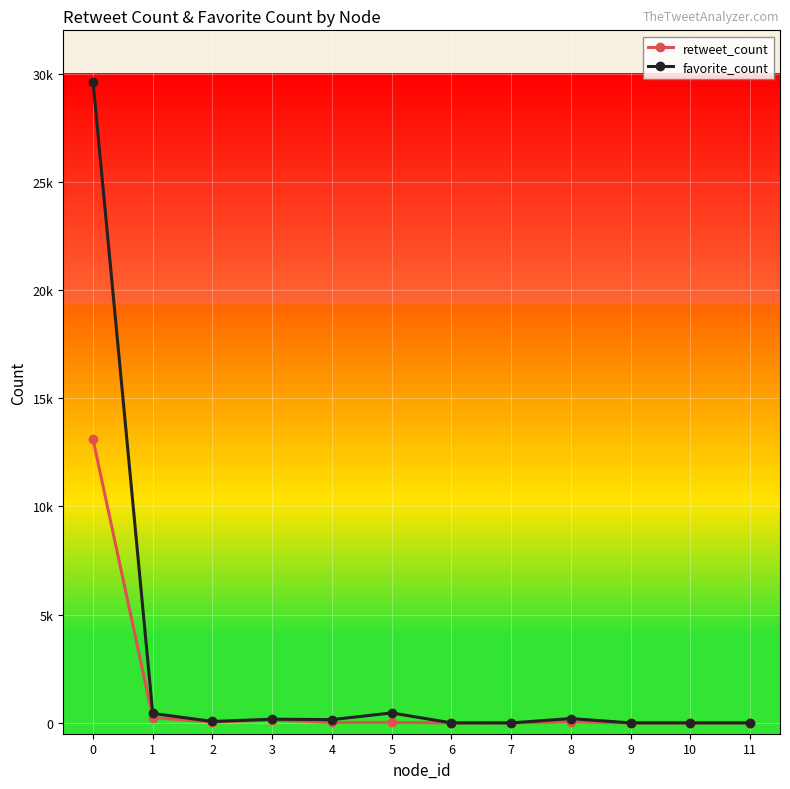

What are all the series names shown in the legend?

retweet_count, favorite_count